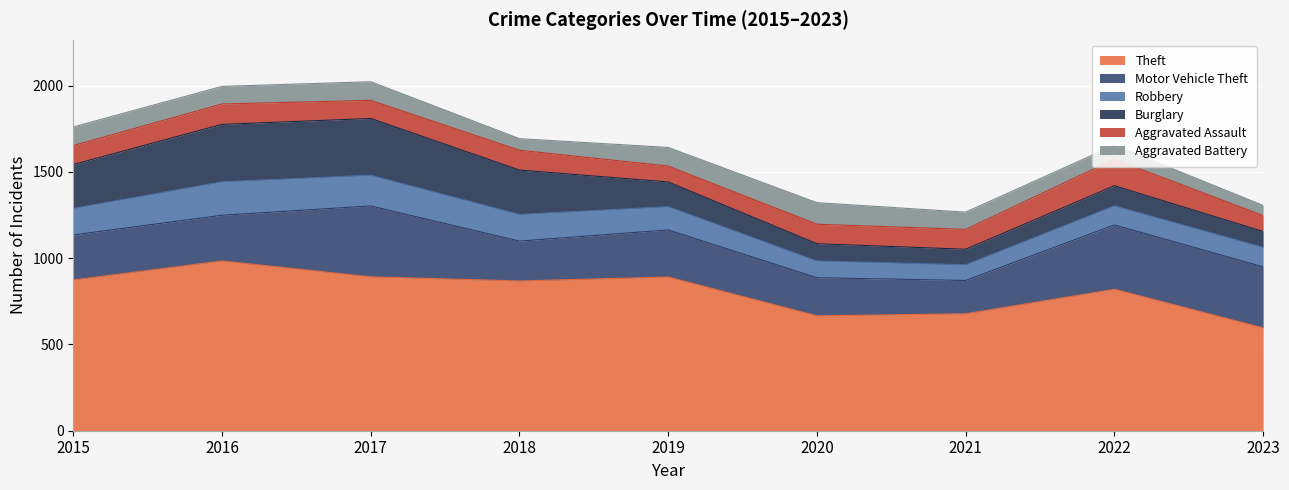

Rank the series at 2015 from highest to lowest value.

Theft, Motor Vehicle Theft, Burglary, Robbery, Aggravated Assault, Aggravated Battery